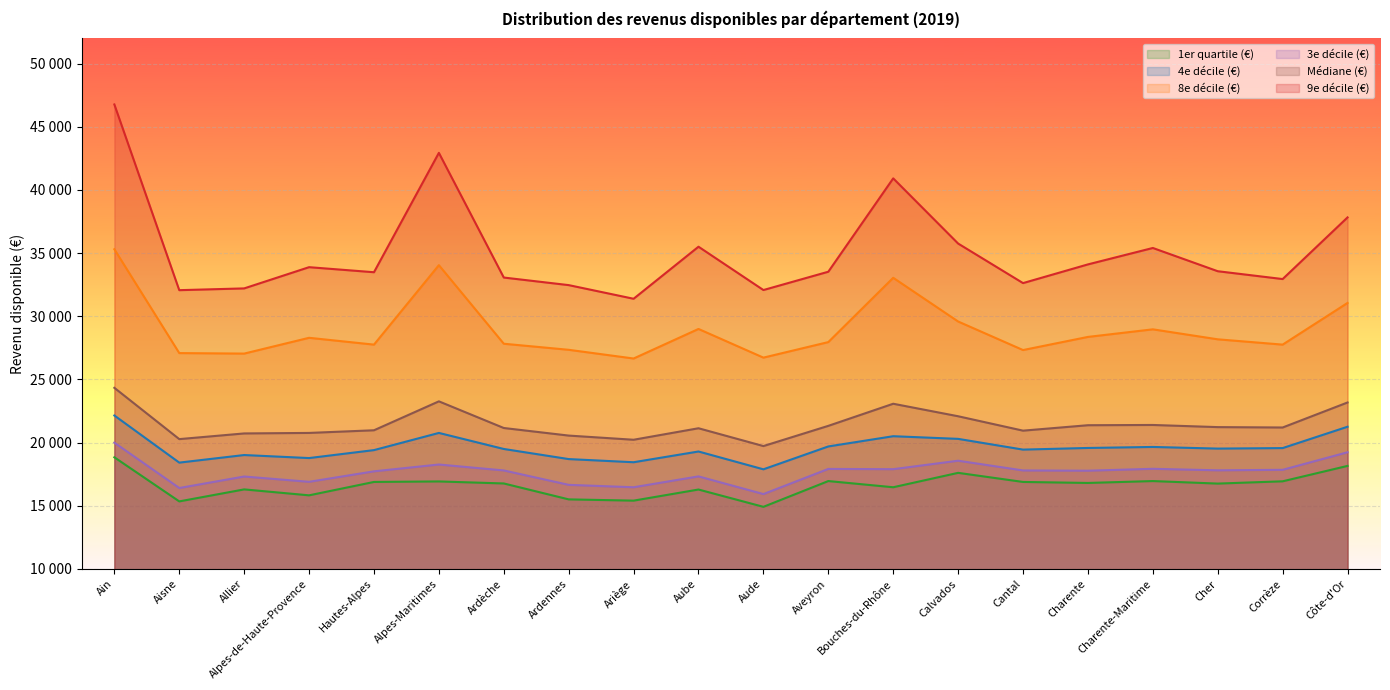

What is the value of the 4e décile (€) point at the 16th from the left?

19580